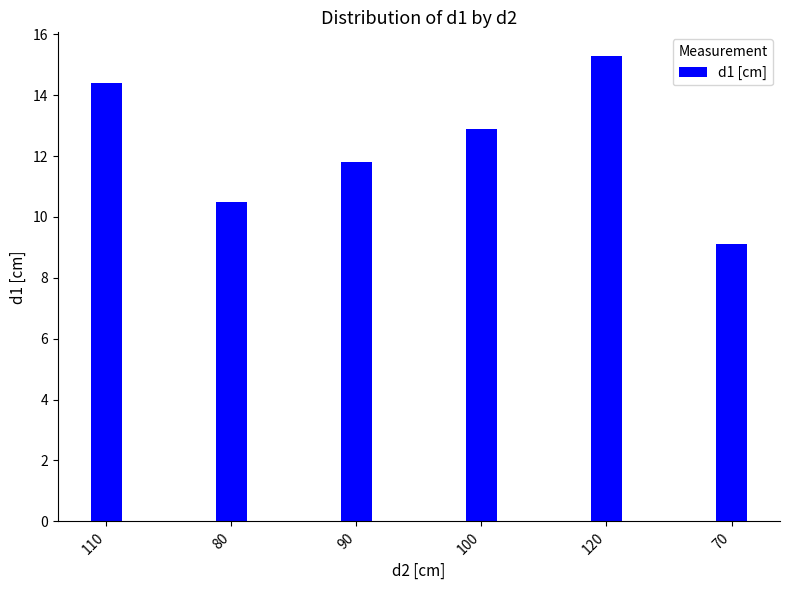

The chart shows a value of 9.1 at 70. True or false?

True